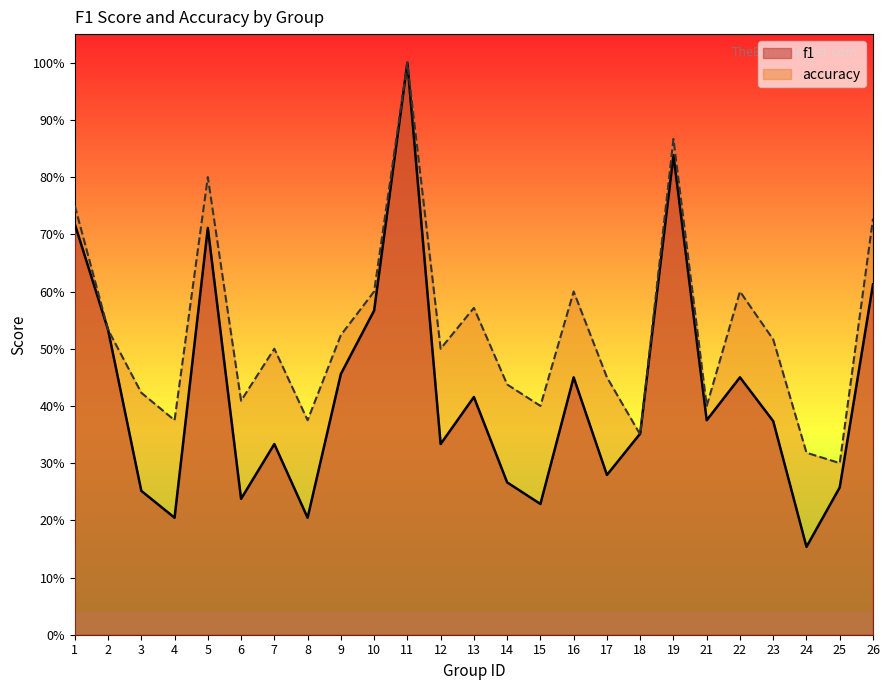

What is the difference between the f1 values at 26 and 3?

0.4